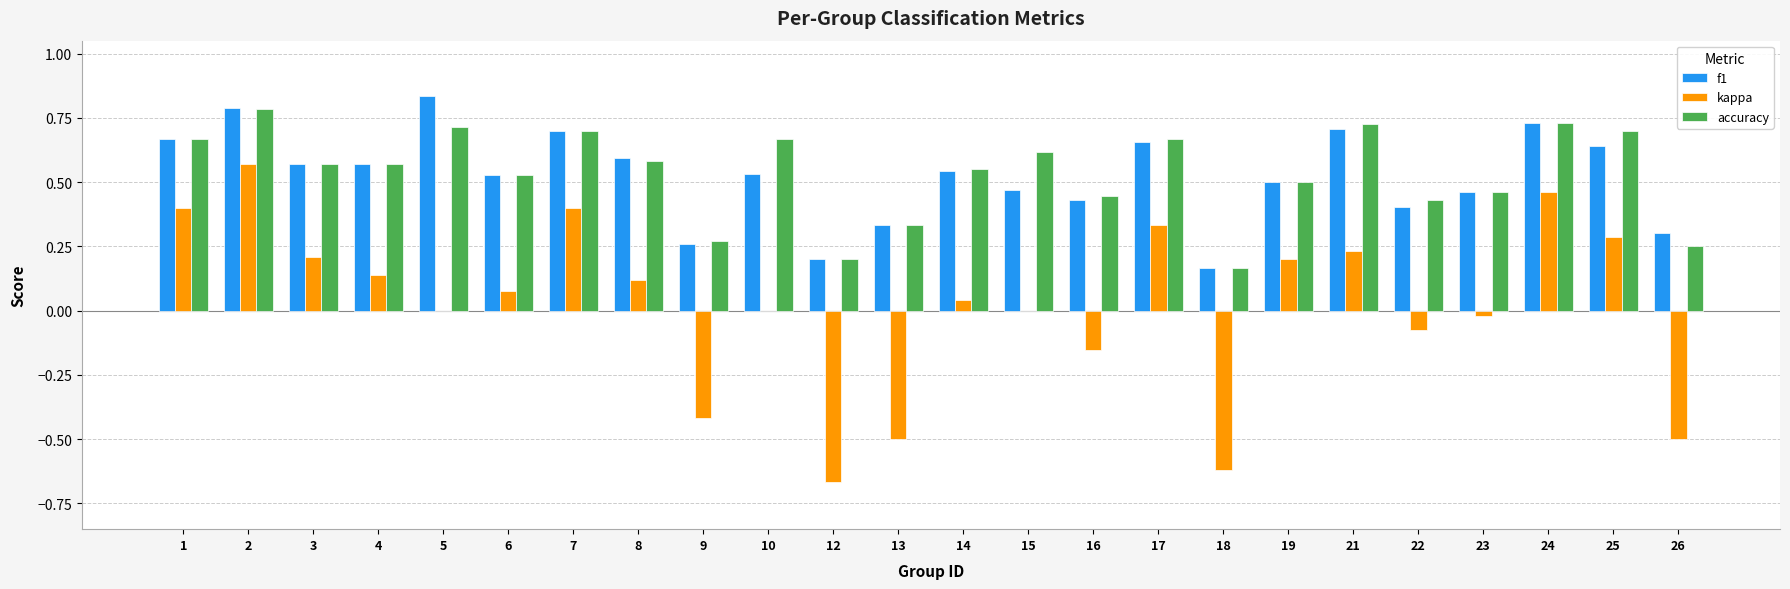

At which label does f1 reach its peak?

5